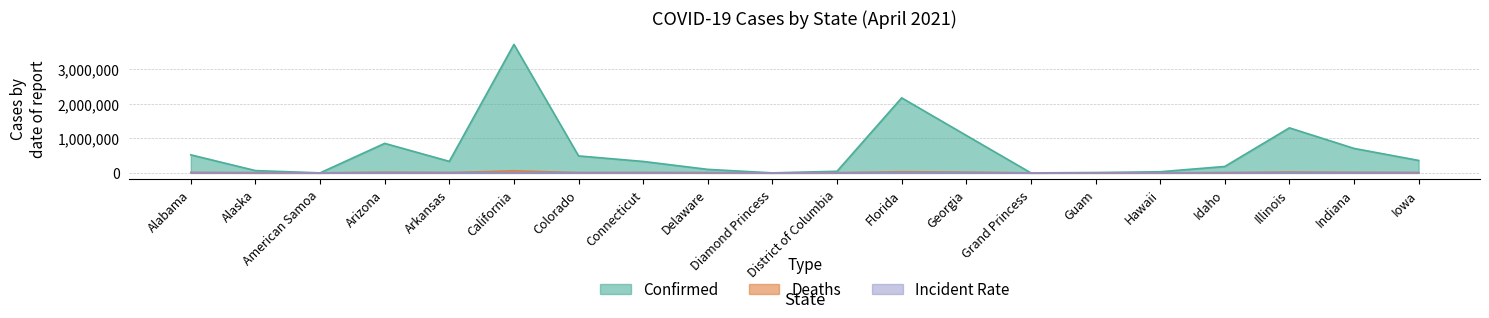

Which series has the largest range (max minus min)?

Confirmed